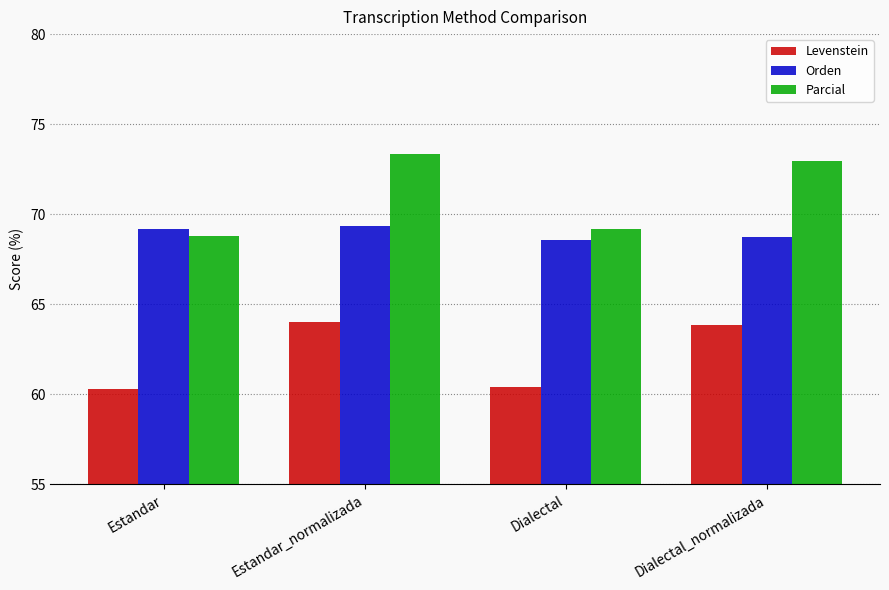

What is the sum of all Levenstein values?

248.6